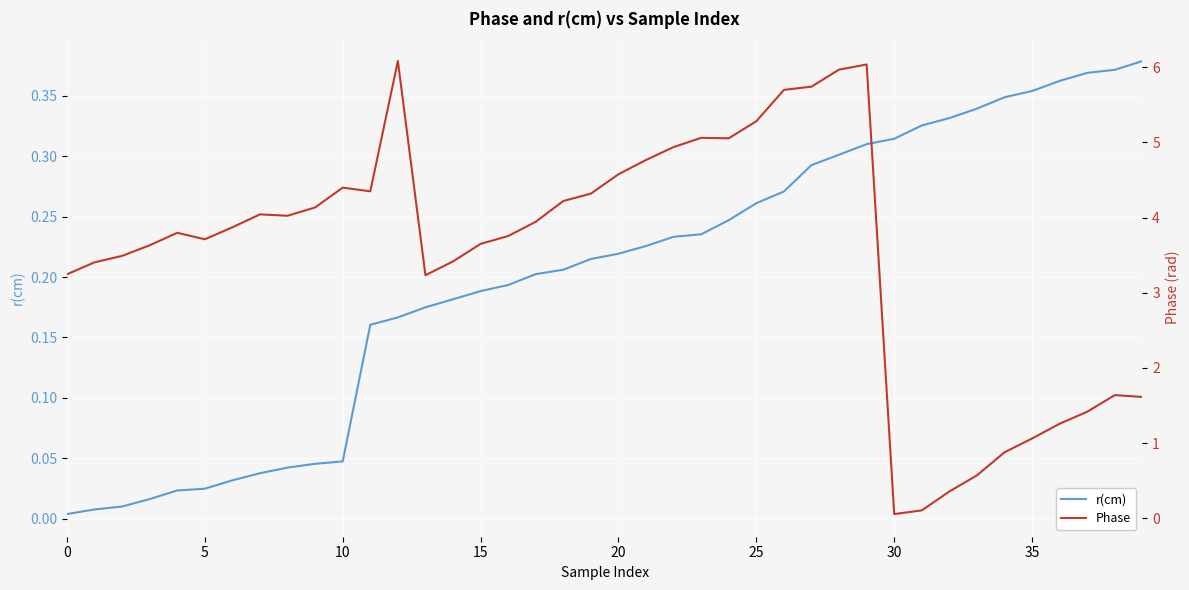

After their last crossing, which series has the higher values: r(cm) or Phase?

Phase